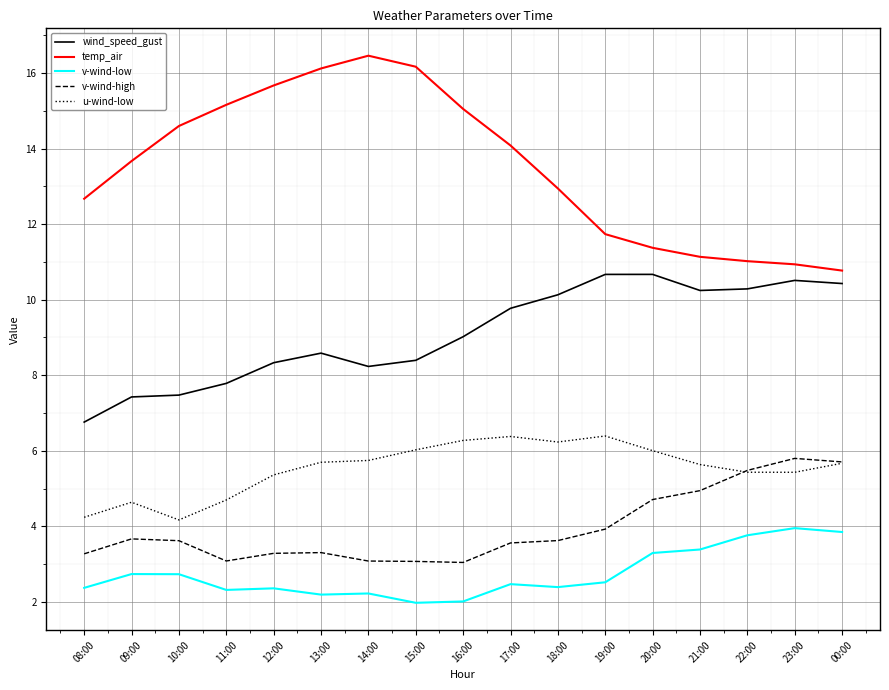

True or false: wind_speed_gust has a value of 10.5 at 23:00.

True